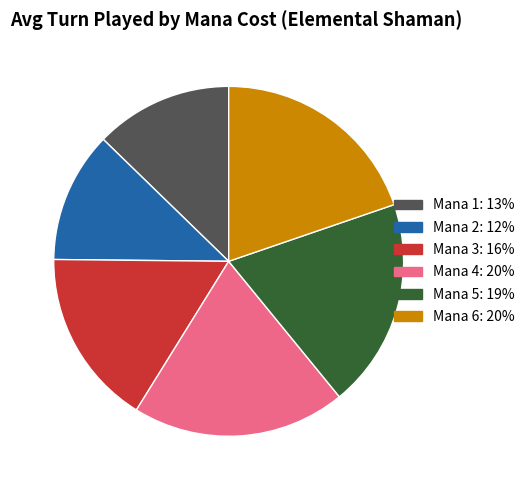

The Mana 2: 12% slice represents 21% of the pie. True or false?

False